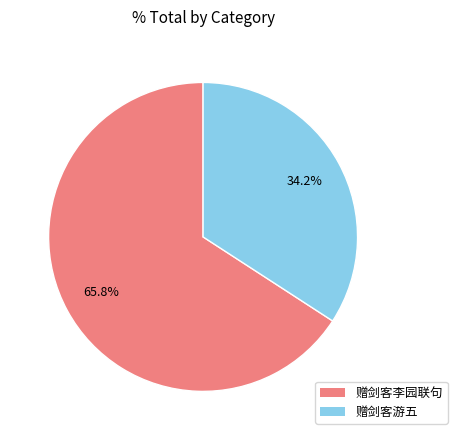

Rank the categories by value from highest to lowest.

赠剑客李园联句, 赠剑客游五